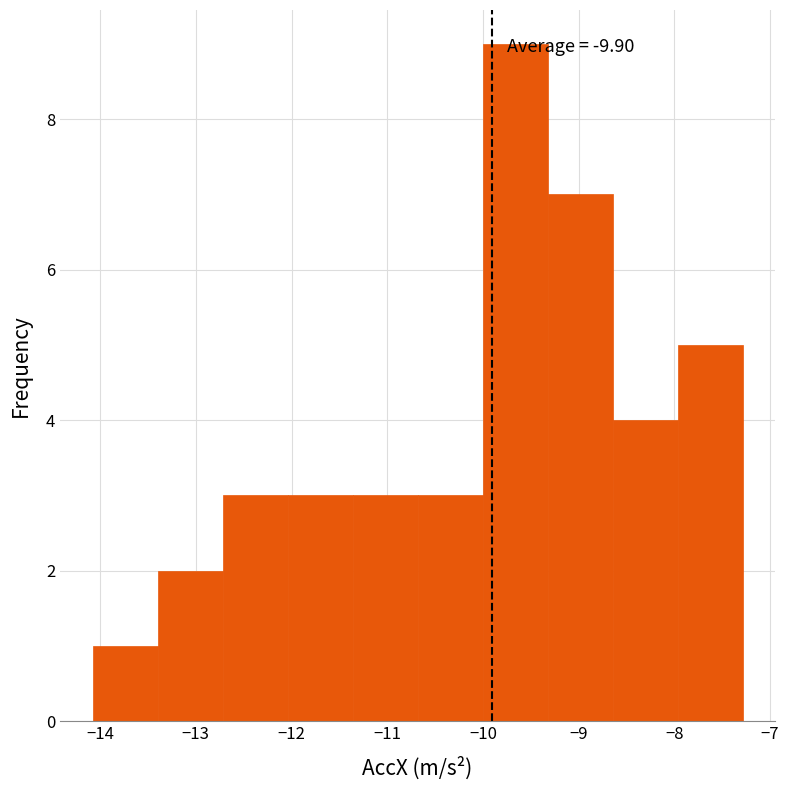

Which range on the x-axis has the tallest bar?

-10.0 to -9.3